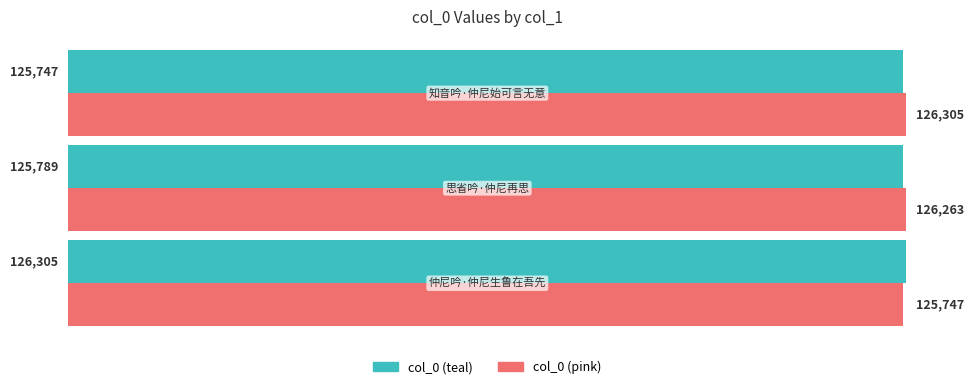

Which series has the largest total across all categories?

col_0 (pink)